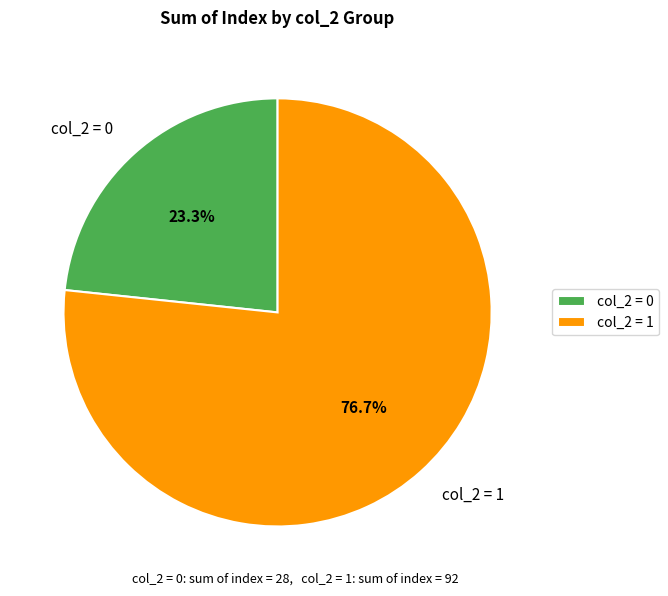

How many segments does this pie chart have?

2